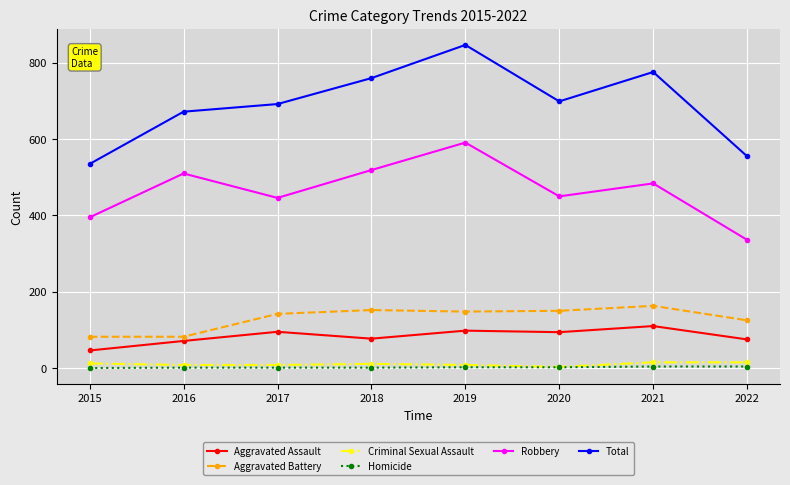

Is it true that Robbery equals 395 at 2015?

True